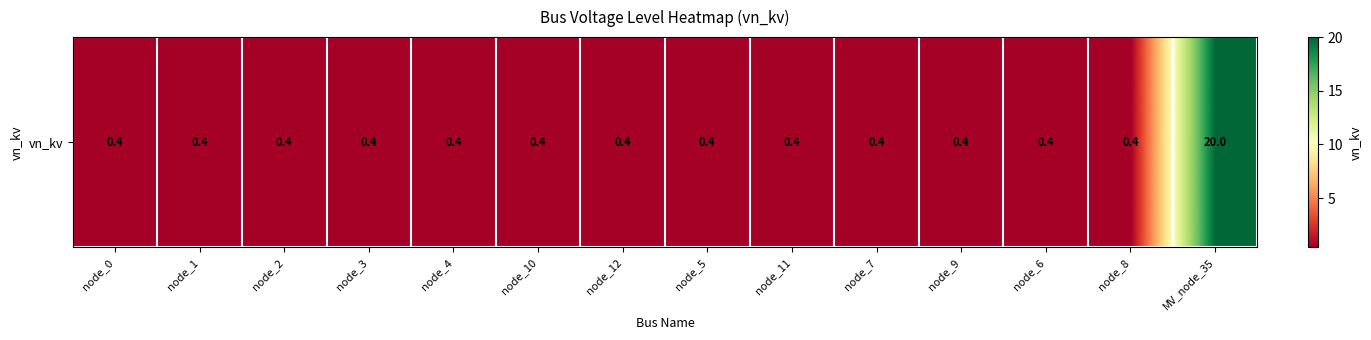

What is the sum of the values at node_0 and node_12?

0.8